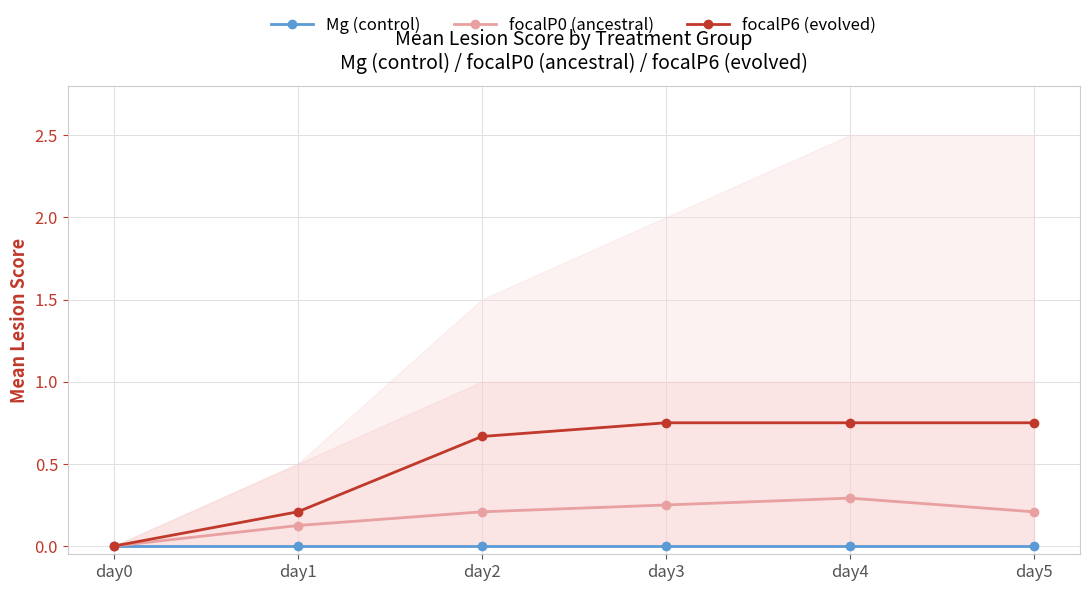

Between day3 and day5, which series saw the biggest shift?

focalP0 (ancestral)